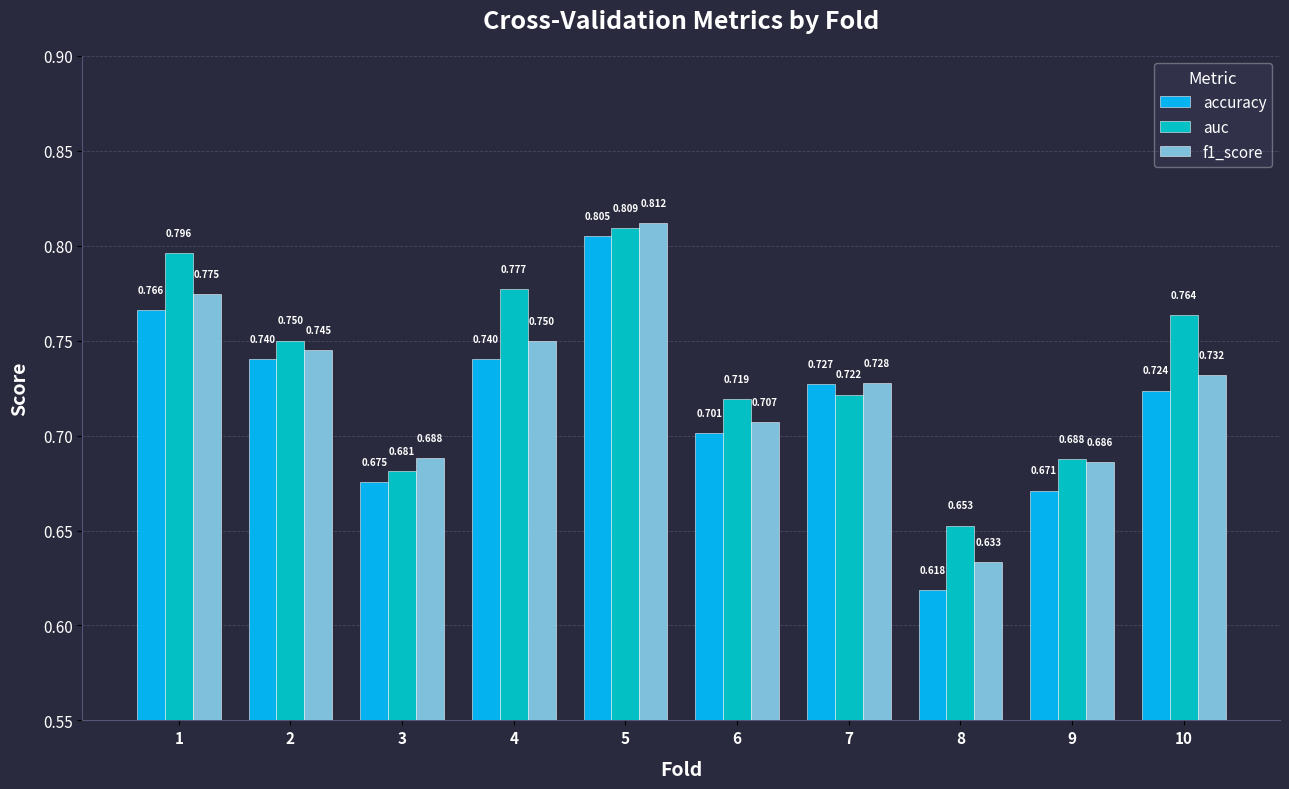

Between 2 and 7, which series saw the biggest shift?

auc